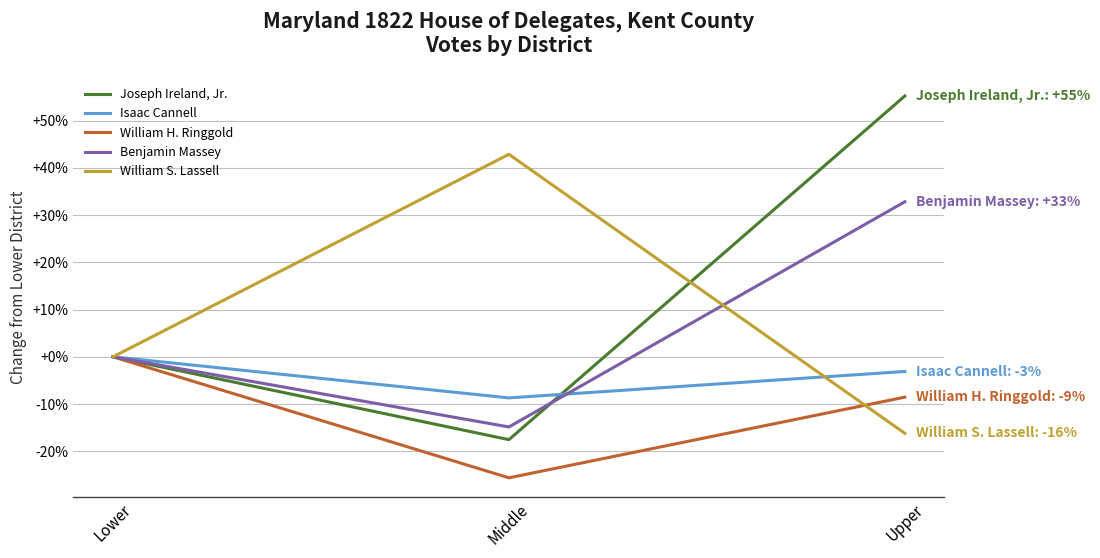

Between Lower and Middle, which series saw the biggest shift?

William S. Lassell